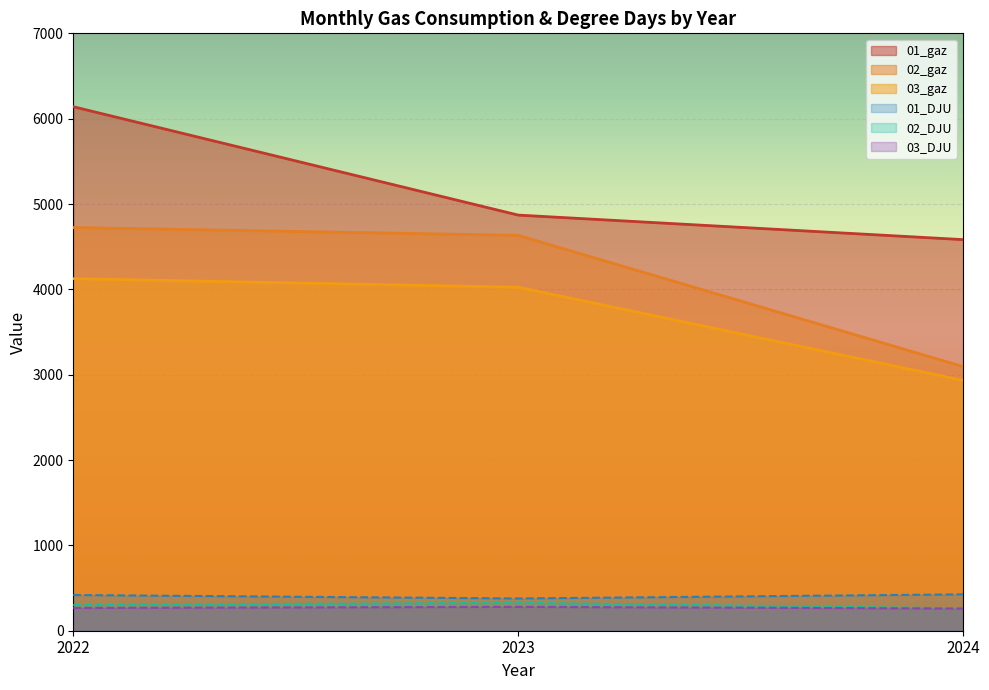

What is the maximum value shown in the chart?

6140.2